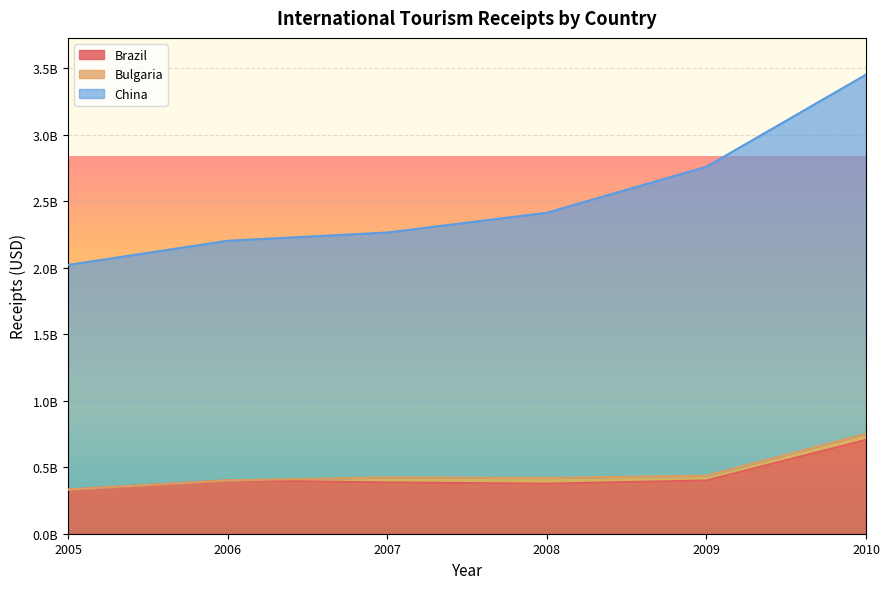

Which label corresponds to the smallest value in the chart?

2005